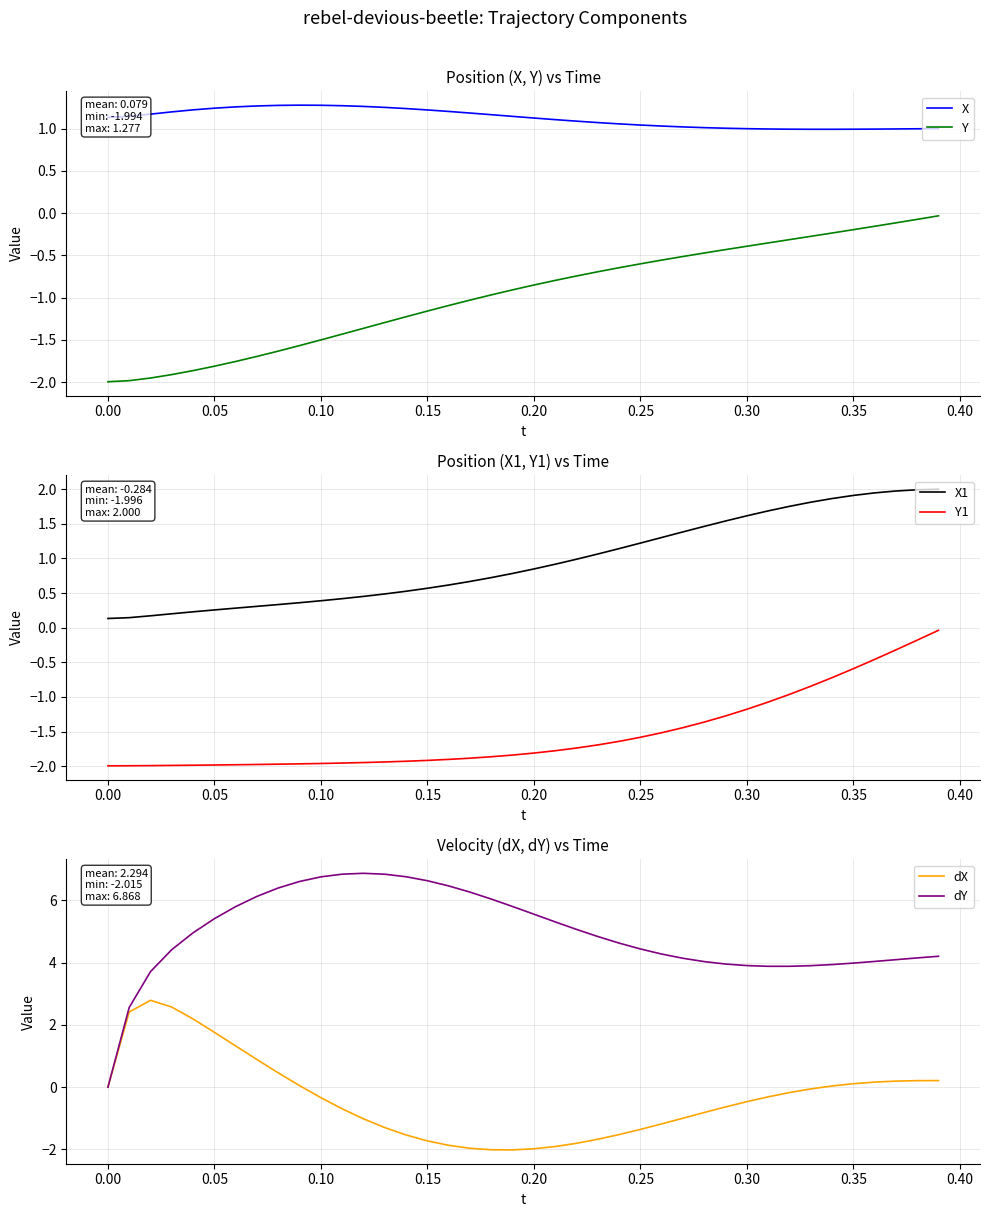

Is it true that Y1 equals -2.0 at 0.00?

True